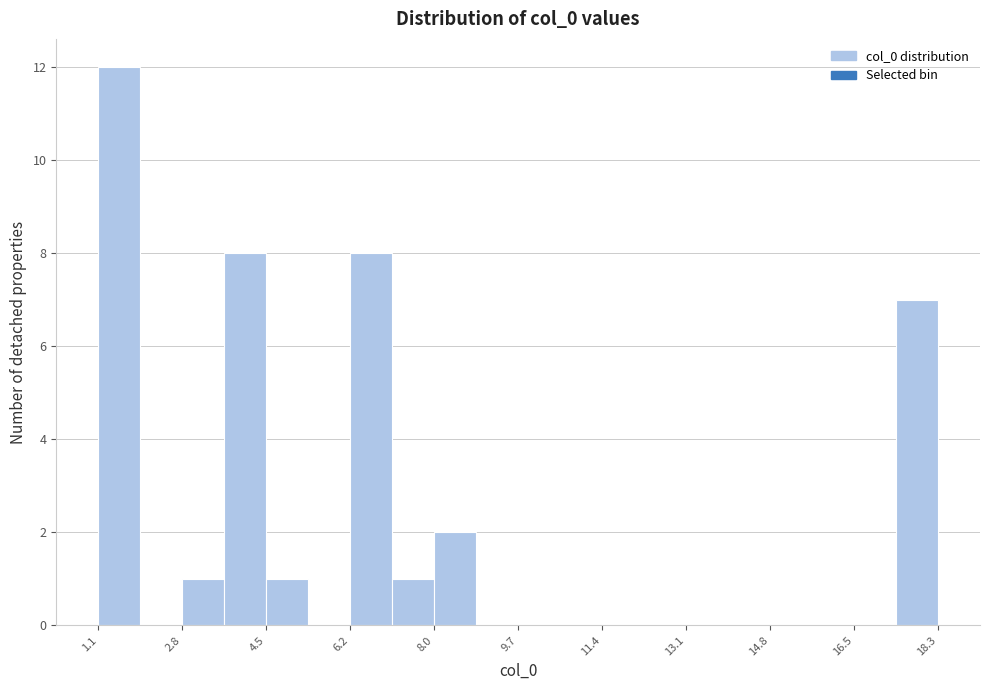

Over which range of the x-axis is the bar tallest?

1.0 to 2.0